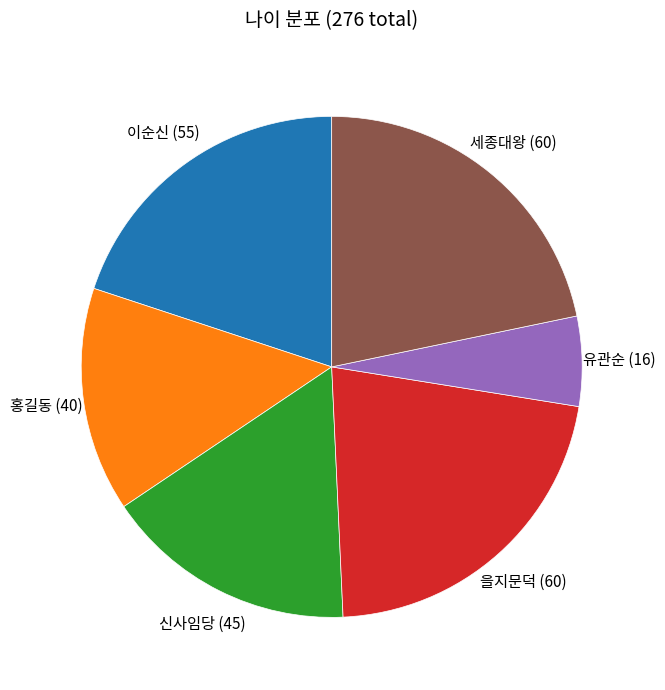

The 홍길동 slice represents 27% of the pie. True or false?

False